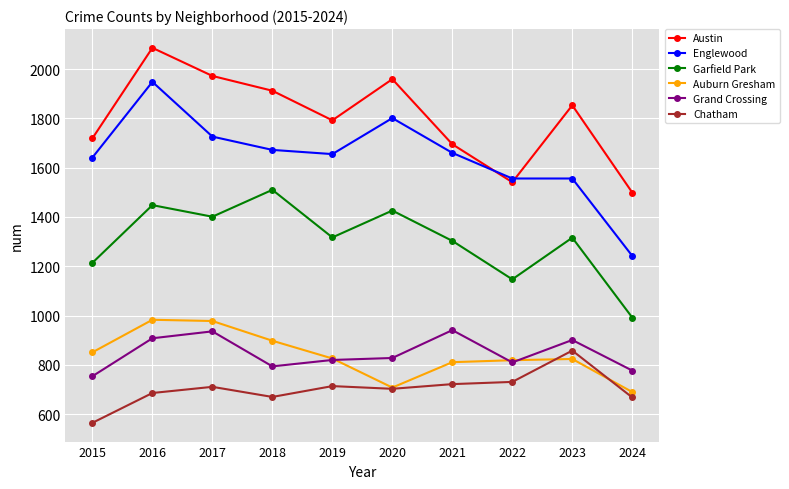

What is the value of the Austin point at the 1st from the left?

1719